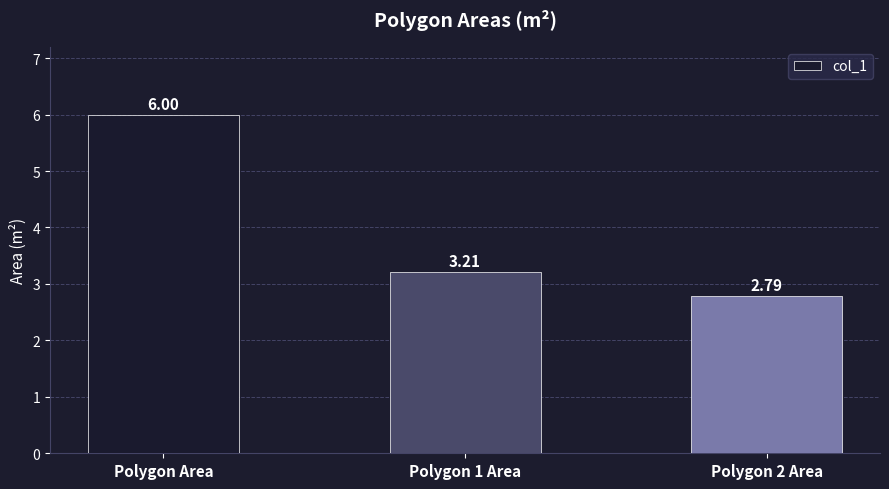

How many bars are there in total?

3